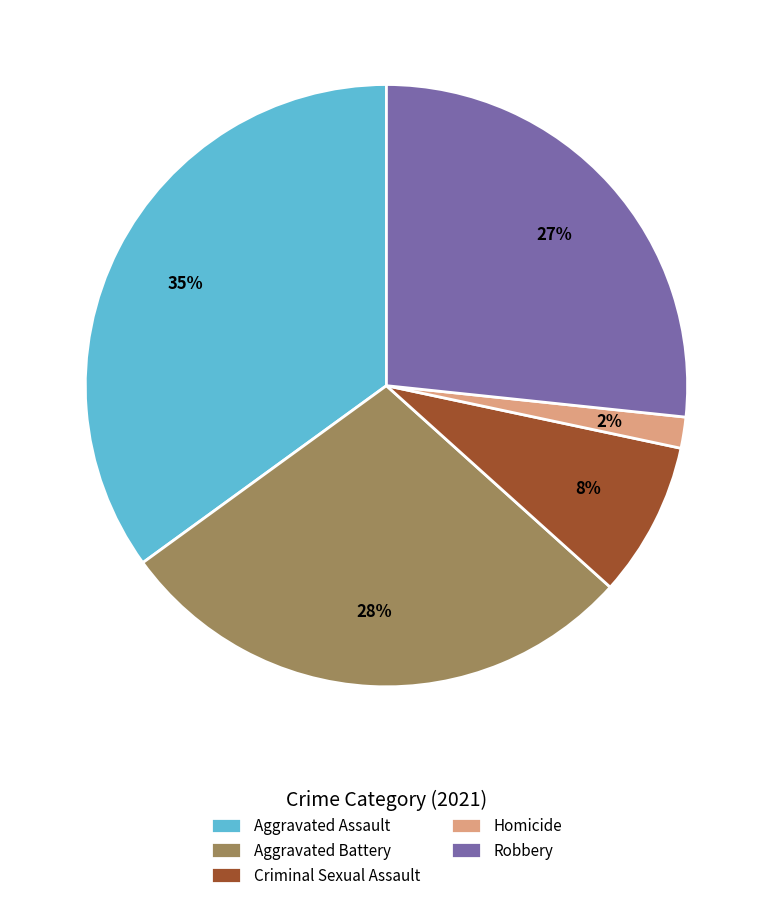

To the nearest percent, what portion does Robbery represent?

27%